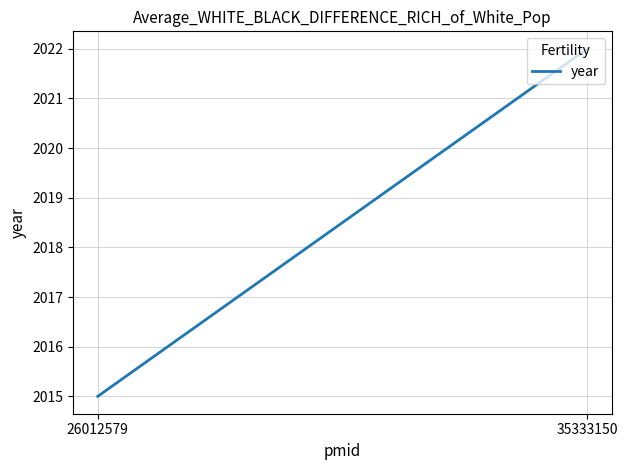

At which label is the value closest to 2018?

26012579